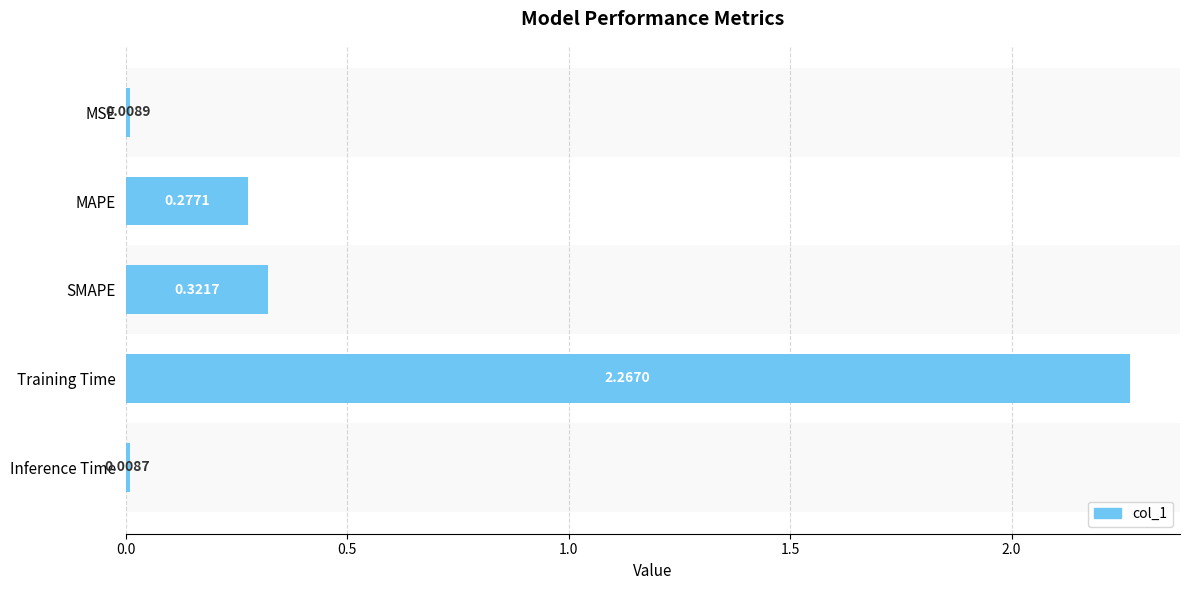

What is the average value?

0.6